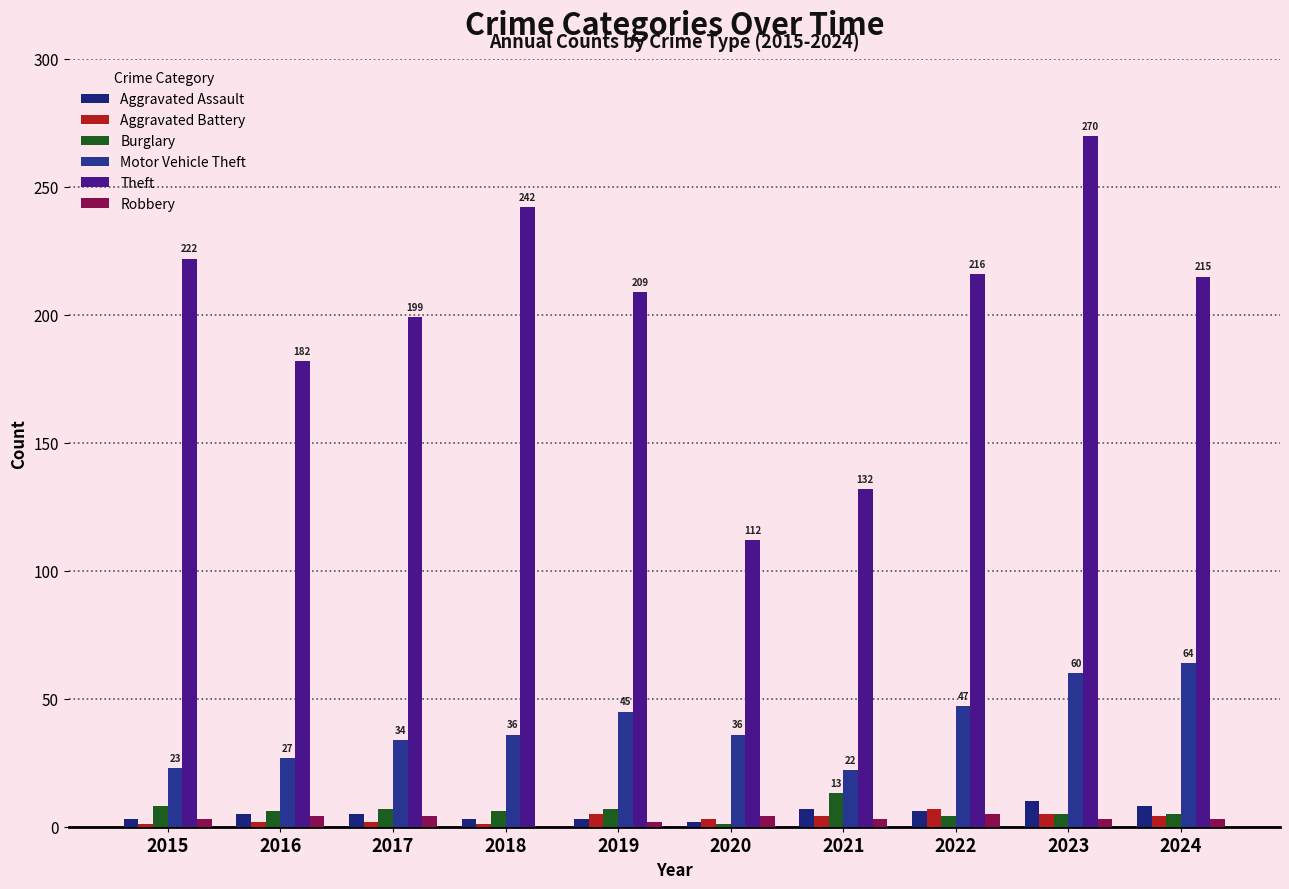

What is the sum of the Robbery values at 2019 and 2023?

5